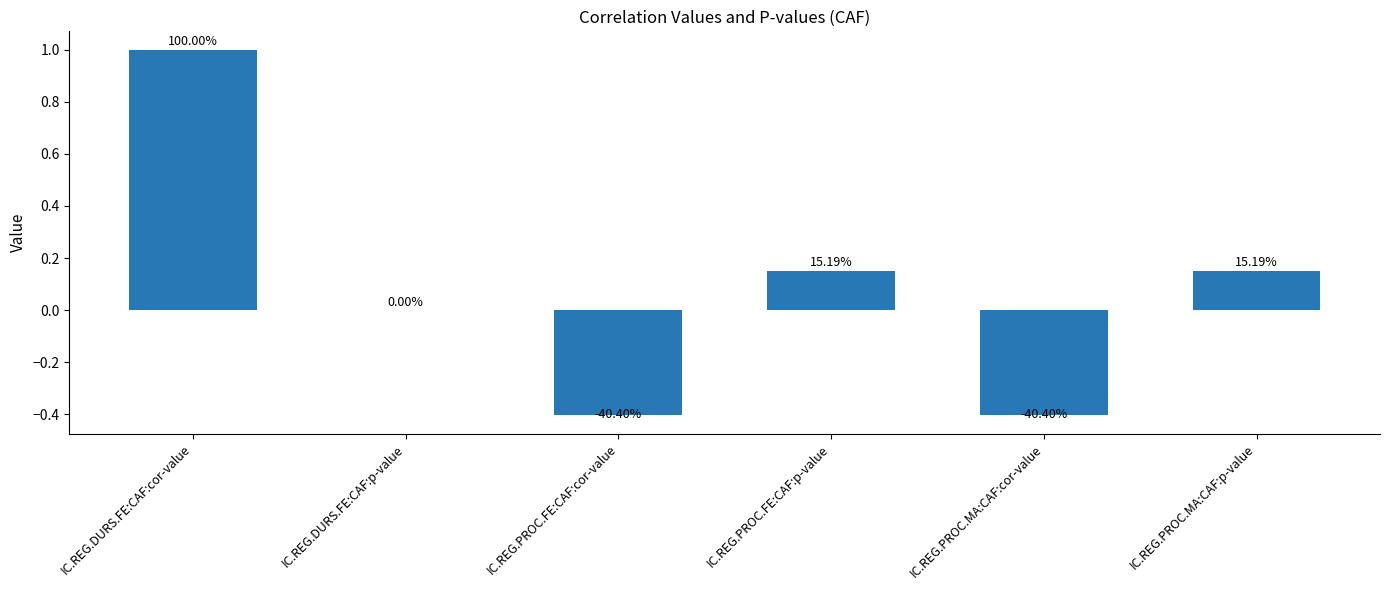

Where is the data nearest to the value 0?

IC.REG.DURS.FE:CAF:p-value